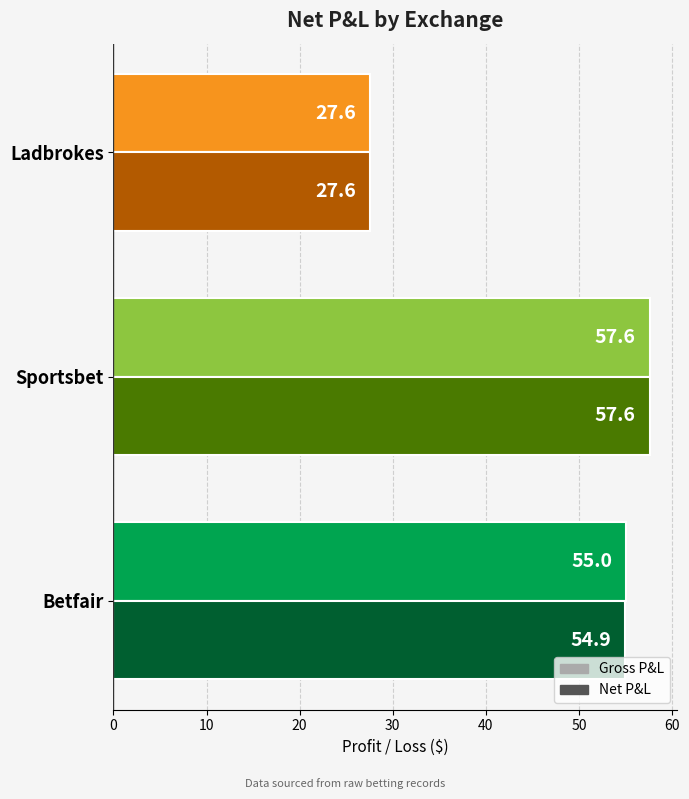

At which category is the sum across all series the highest?

Sportsbet